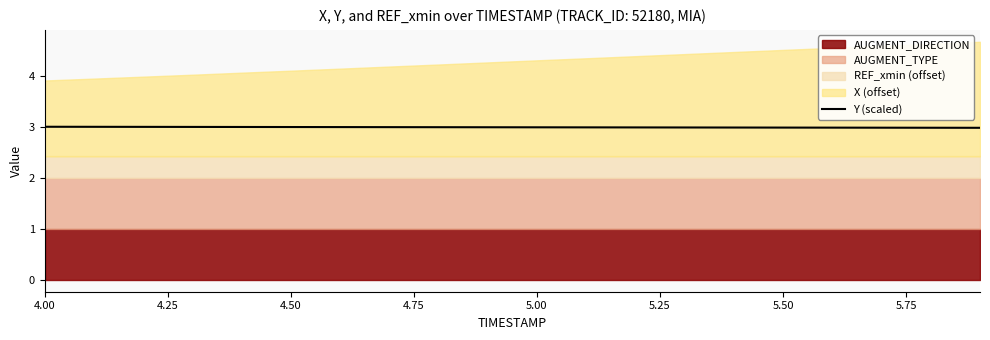

The Y (scaled) series shows 3.0 at 5.50. True or false?

True